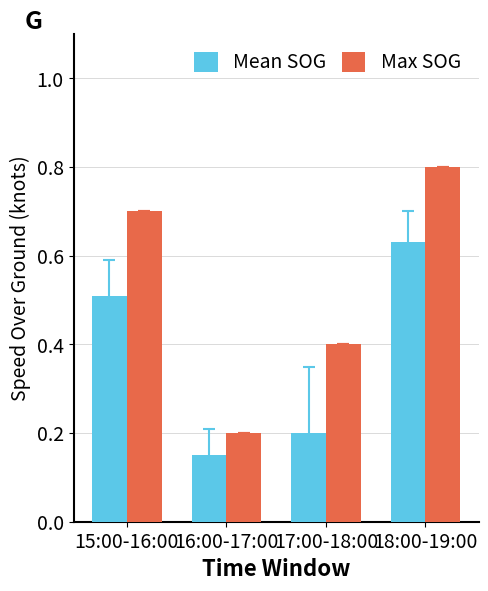

Rank the series by their average value, from highest to lowest.

Max SOG, Mean SOG